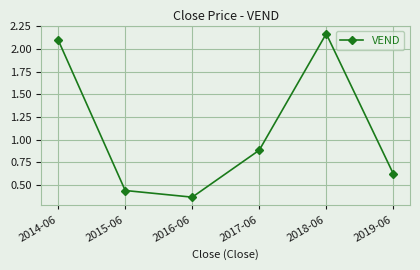

True or false: the data shows 0.9 at 2017-06.

True